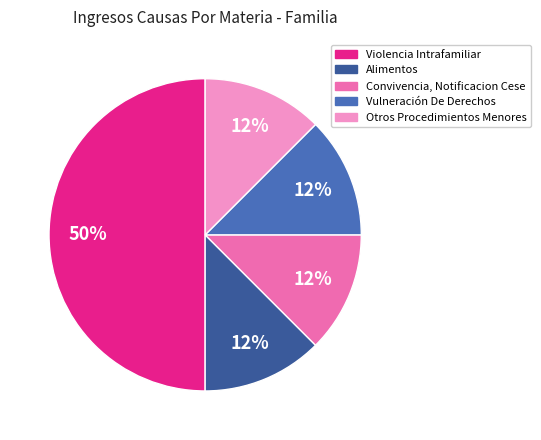

The Violencia Intrafamiliar slice represents 44% of the pie. True or false?

False